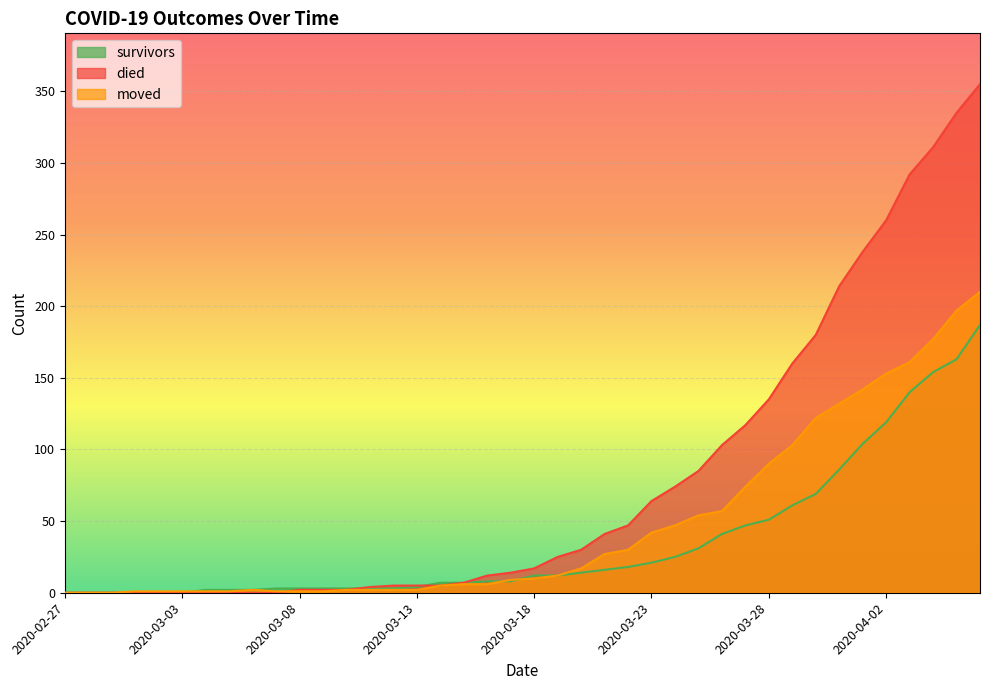

At which category is the sum across all series the highest?

2020-04-06